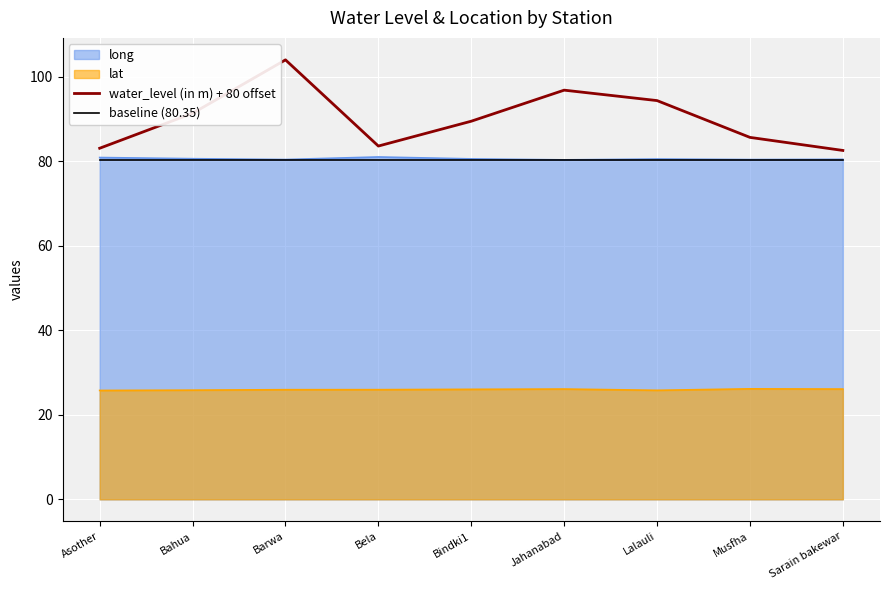

What is the total value across all series at Bindki1?

276.5